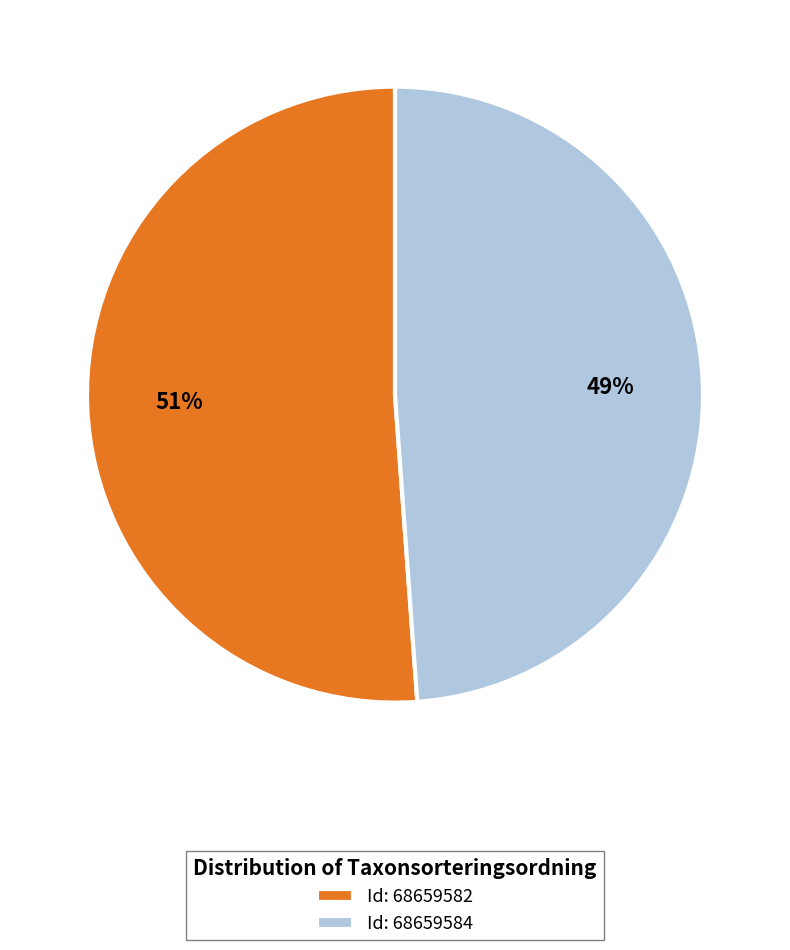

To the nearest percent, what is the difference between the largest and smallest slice percentages?

2%